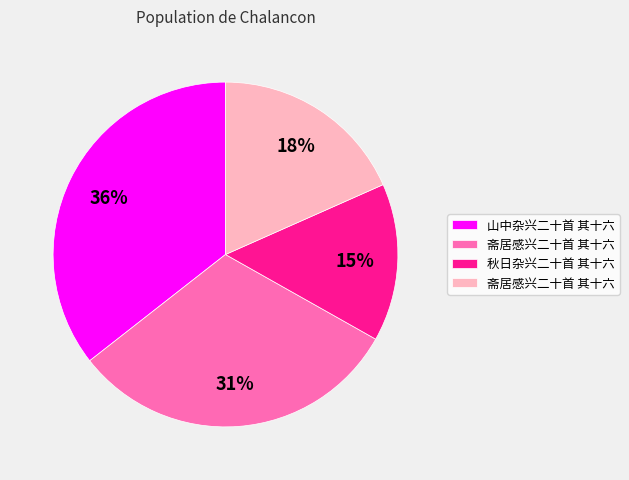

To the nearest percent, what is the difference between the largest and smallest slice percentages?

21%